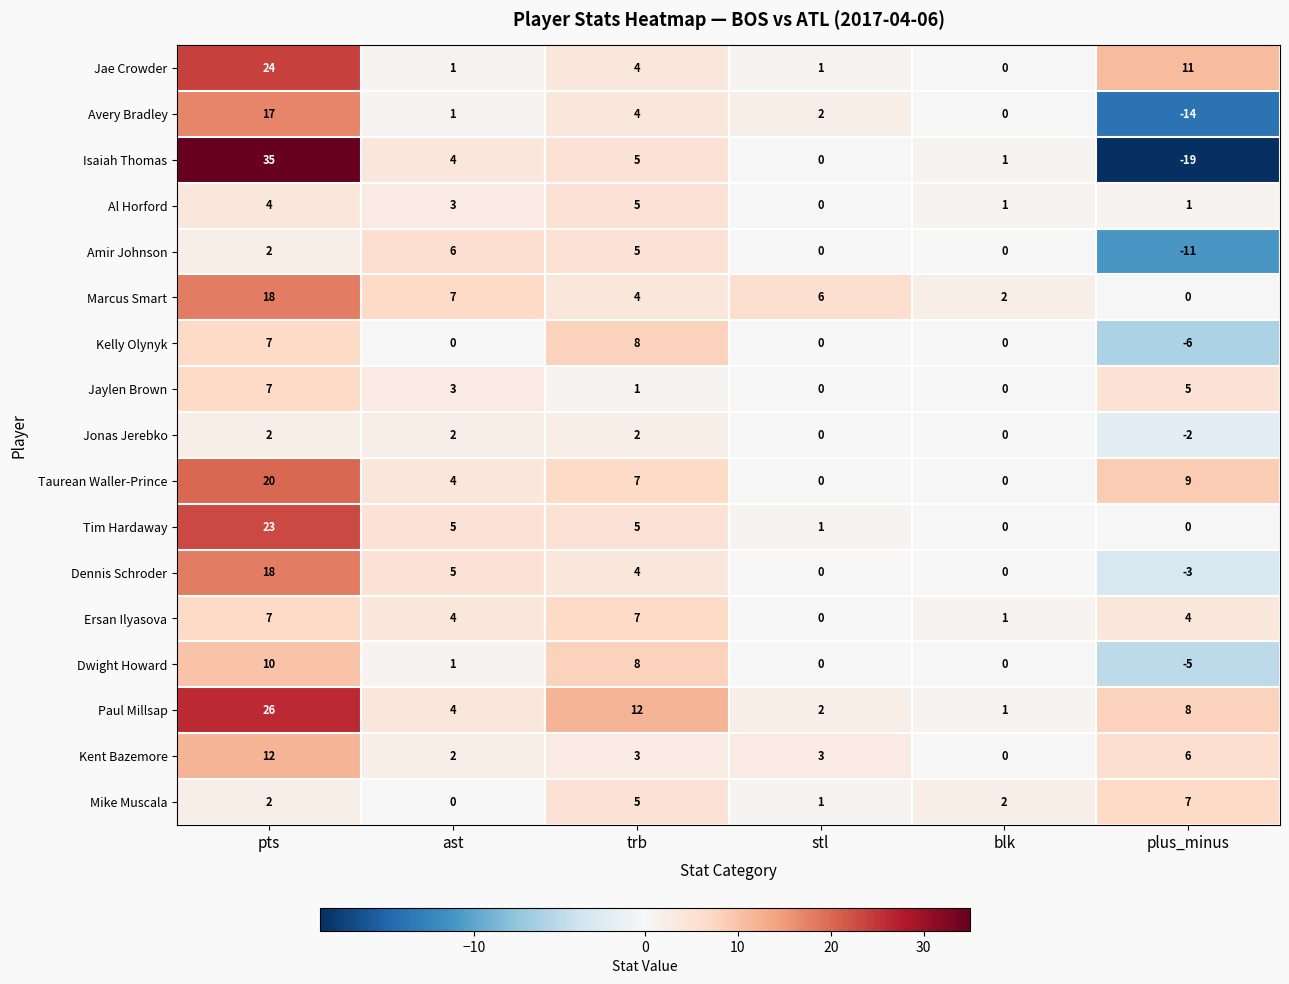

What is the total value across all series at ast?

52